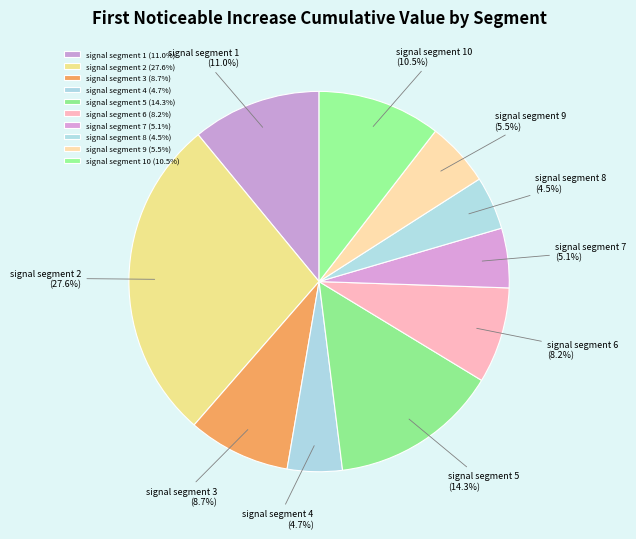

To the nearest percent, what percentage of the pie is signal segment 3?

9%